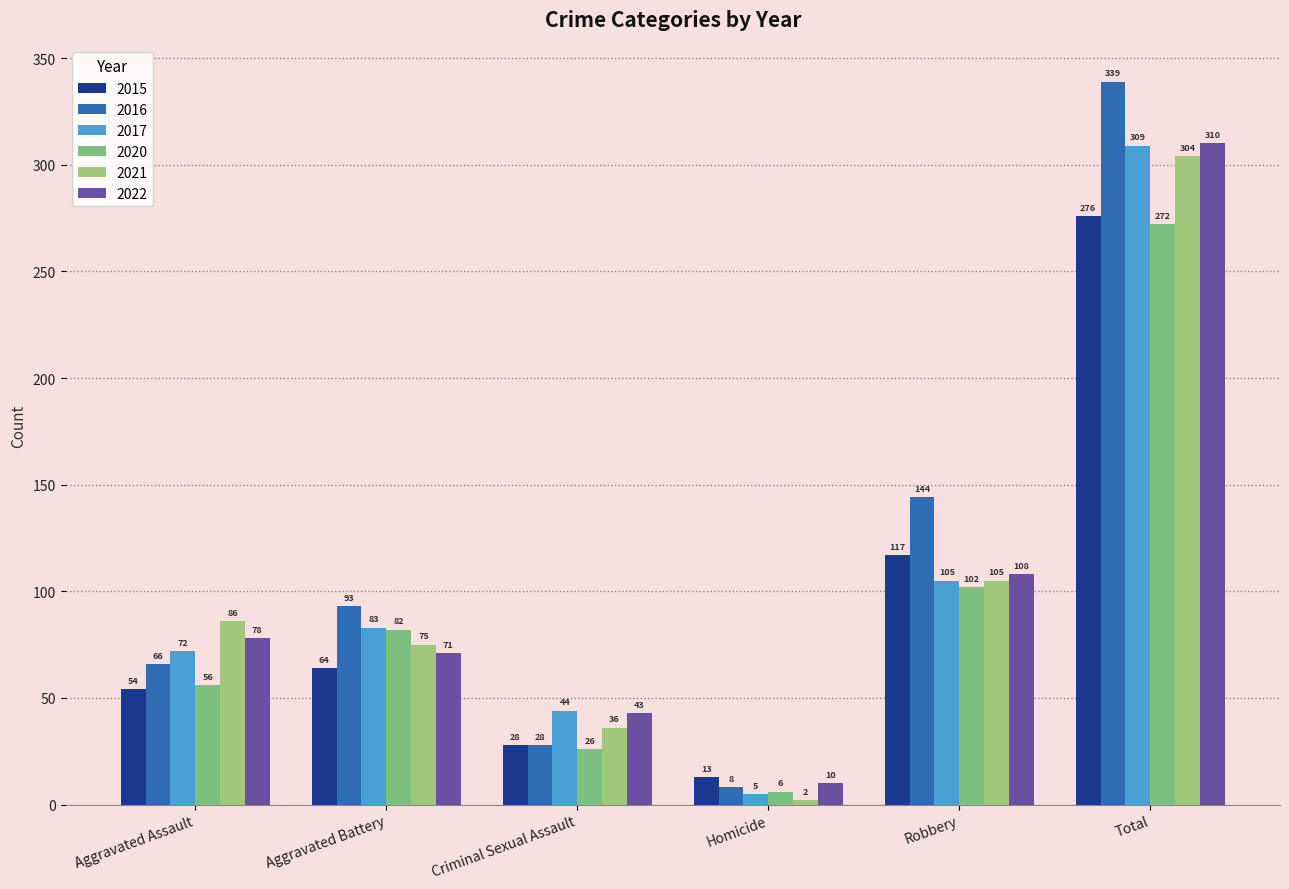

At which label does 2016 reach its peak?

Total